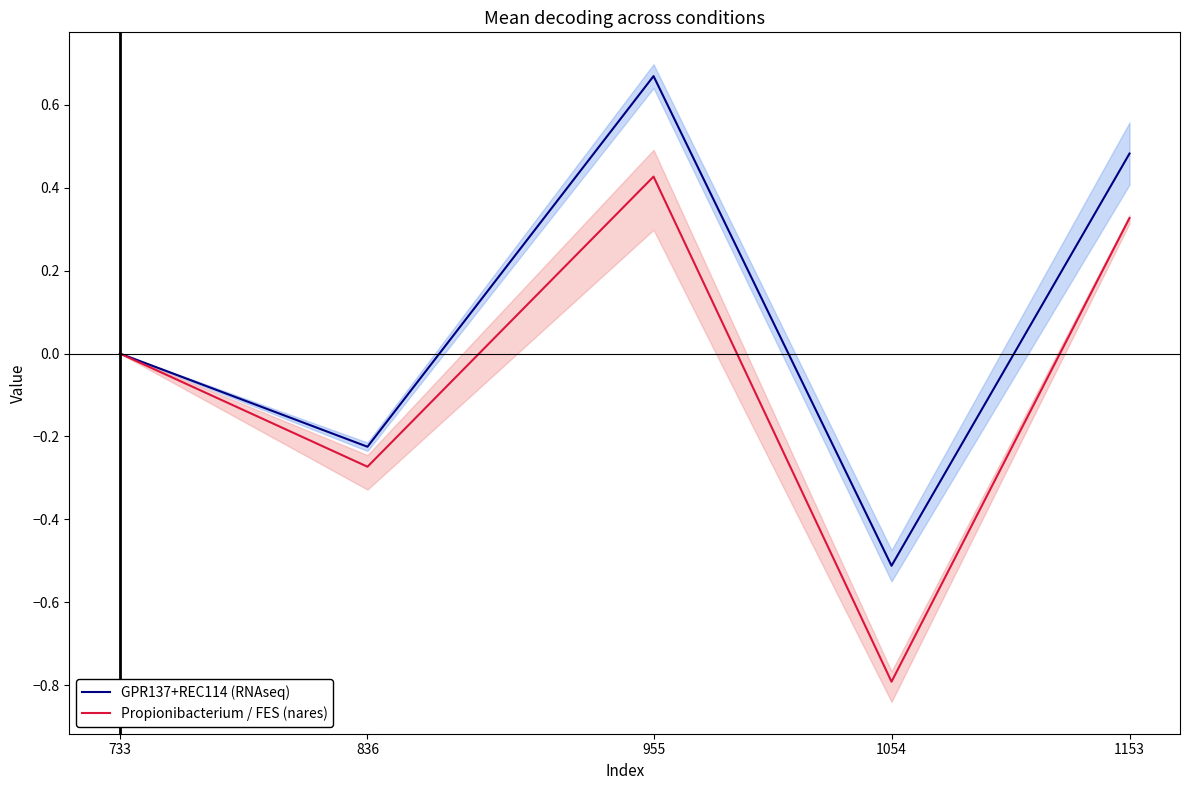

True or false: Propionibacterium / FES (nares) and GPR137+REC114 (RNAseq) cross at least once.

False